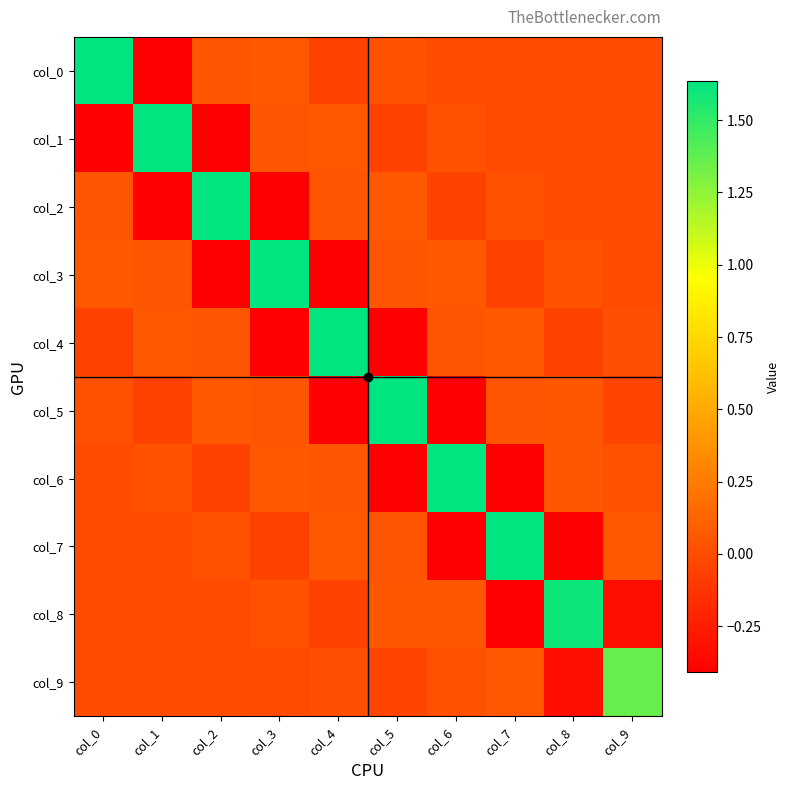

Rank the series by their maximum value, from highest to lowest.

col_0, col_1, col_2, col_3, col_4, col_5, col_6, col_7, col_8, col_9